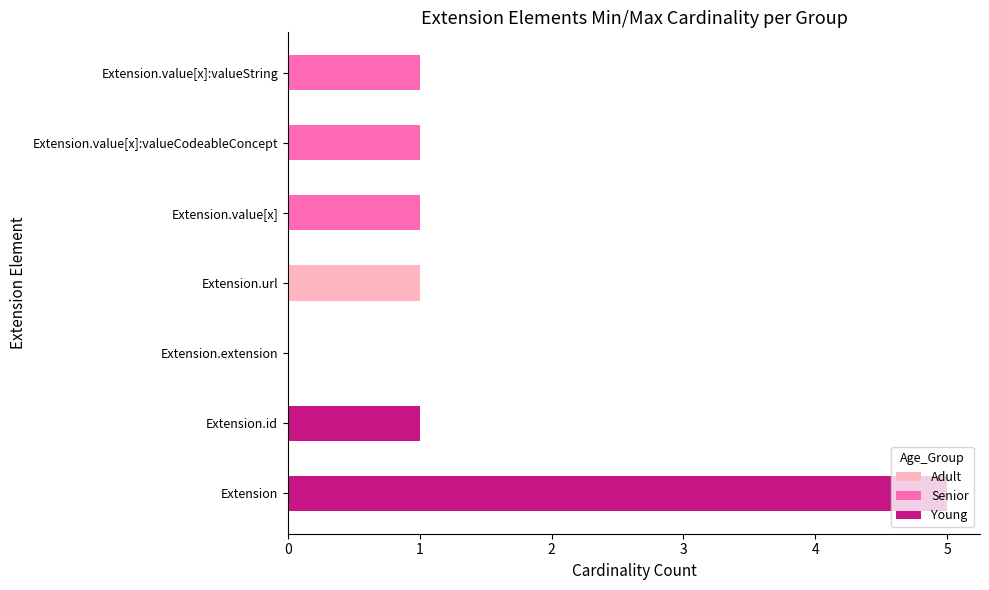

The Adult series shows 1 at Extension.extension. True or false?

False